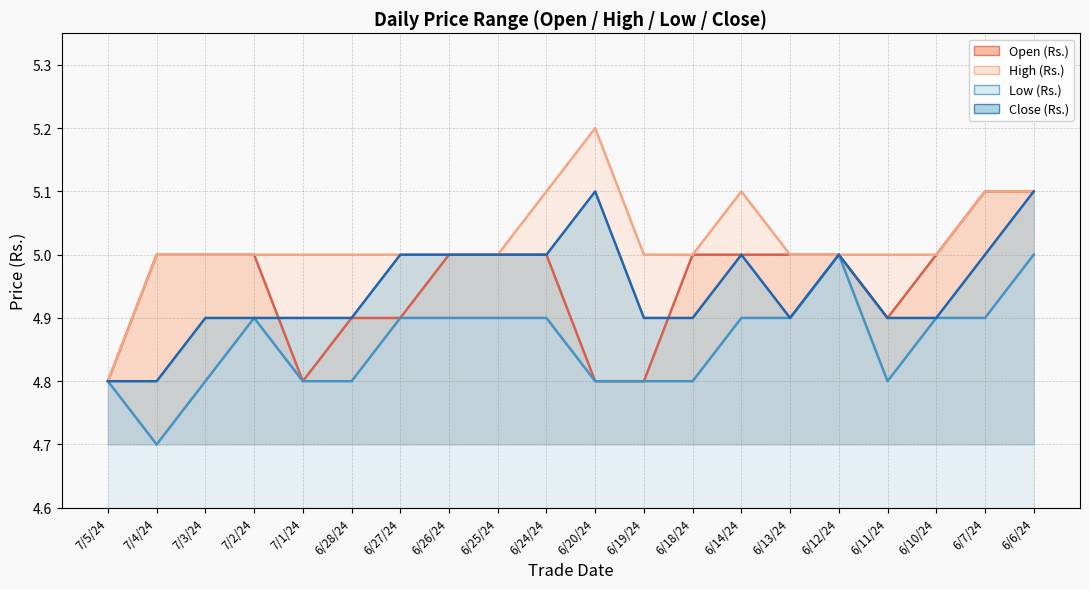

Reading right to left, transcribe all the data shown in this chart.

Open (Rs.): 5.1	5.1	5.0	4.9	5.0	5.0	5.0	5.0	4.8	4.8	5.0	5.0	5.0	4.9	4.9	4.8	5.0	5.0	5.0	4.8
High (Rs.): 5.1	5.1	5.0	5.0	5.0	5.0	5.1	5.0	5.0	5.2	5.1	5.0	5.0	5.0	5.0	5.0	5.0	5.0	5.0	4.8
Low (Rs.): 5.0	4.9	4.9	4.8	5.0	4.9	4.9	4.8	4.8	4.8	4.9	4.9	4.9	4.9	4.8	4.8	4.9	4.8	4.7	4.8
Close (Rs.): 5.1	5.0	4.9	4.9	5.0	4.9	5.0	4.9	4.9	5.1	5.0	5.0	5.0	5.0	4.9	4.9	4.9	4.9	4.8	4.8